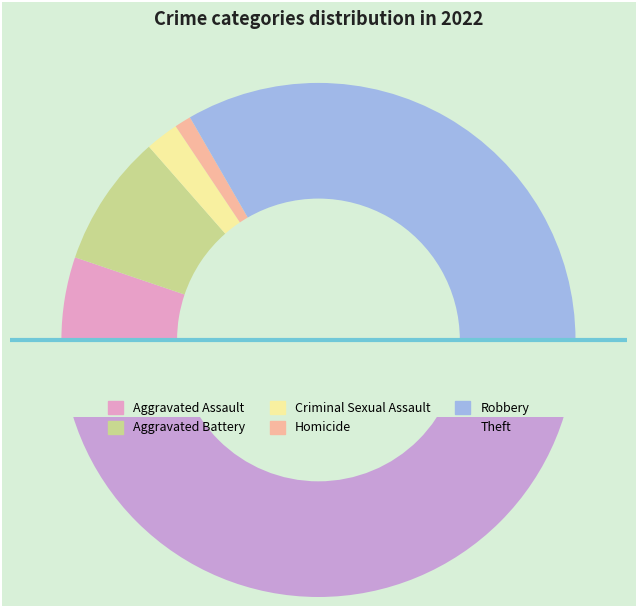

How many slices are in this pie chart?

6